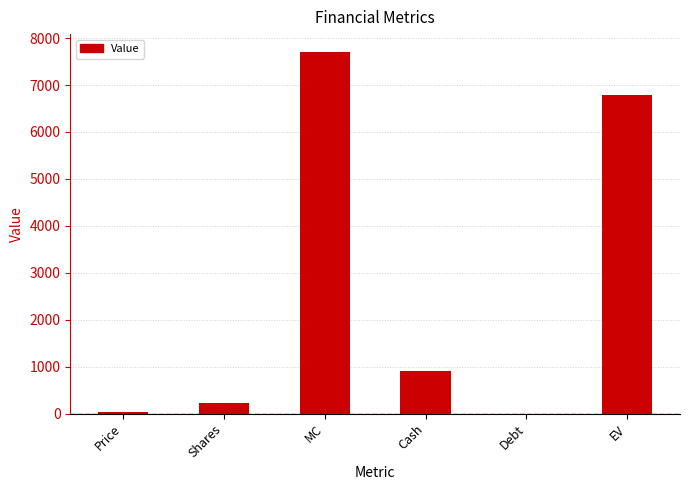

What is the difference between the values at MC and EV?

903.2